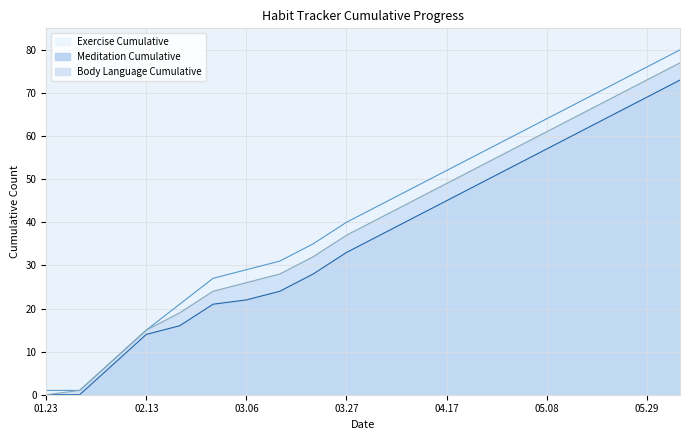

Which category has the highest value across all series?

20180605